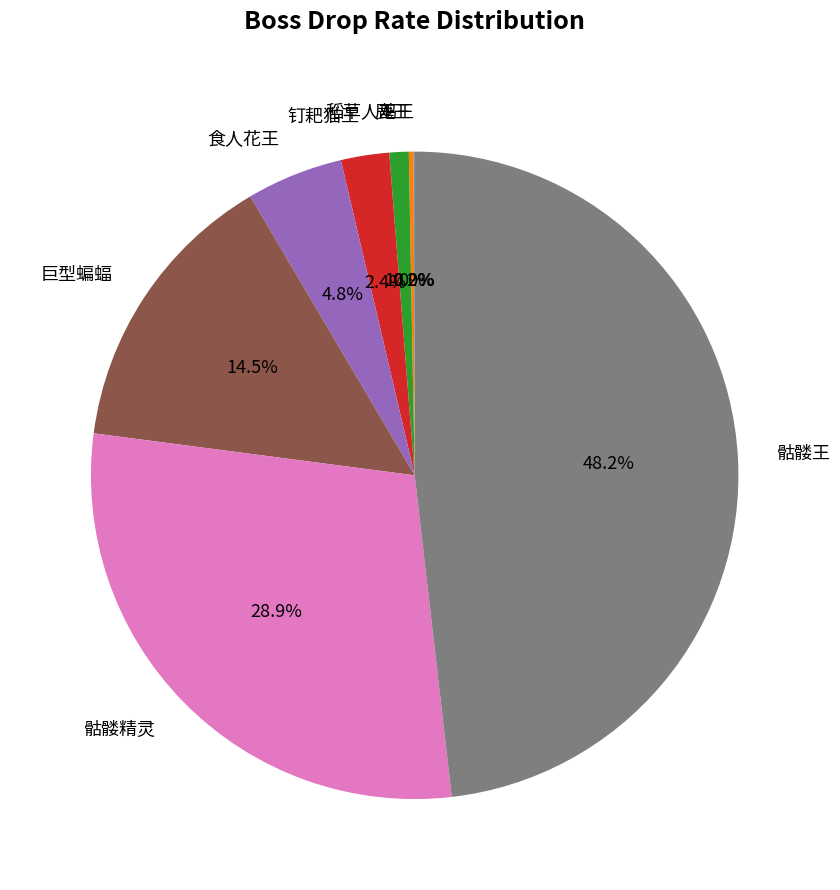

Do 食人花王 and 稻草人王 together represent more than half of the pie?

No